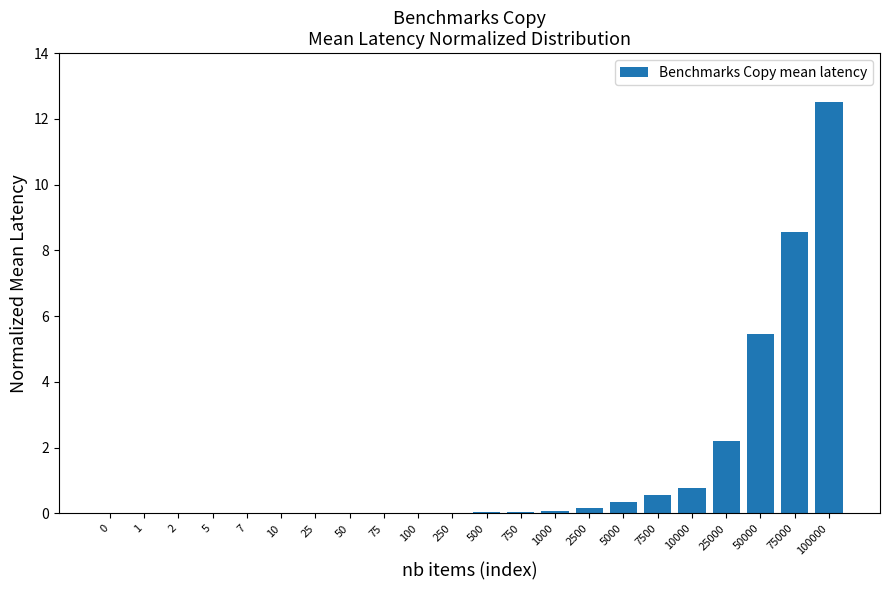

Where is the data nearest to the value 6?

50000